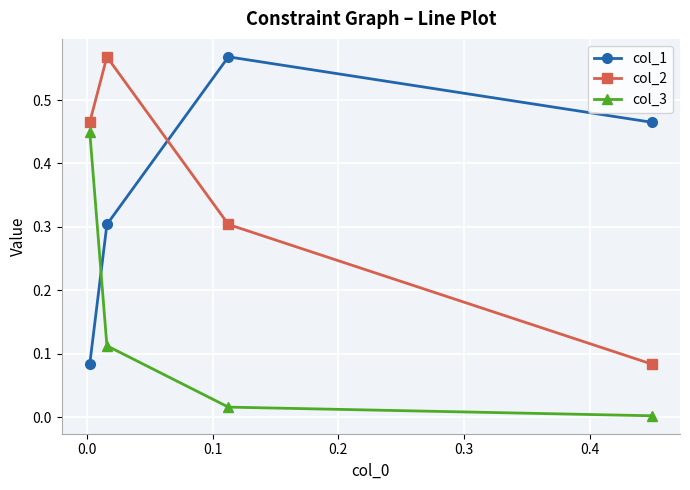

What is the difference between the maximum and second lowest values in the col_2 series?

0.3